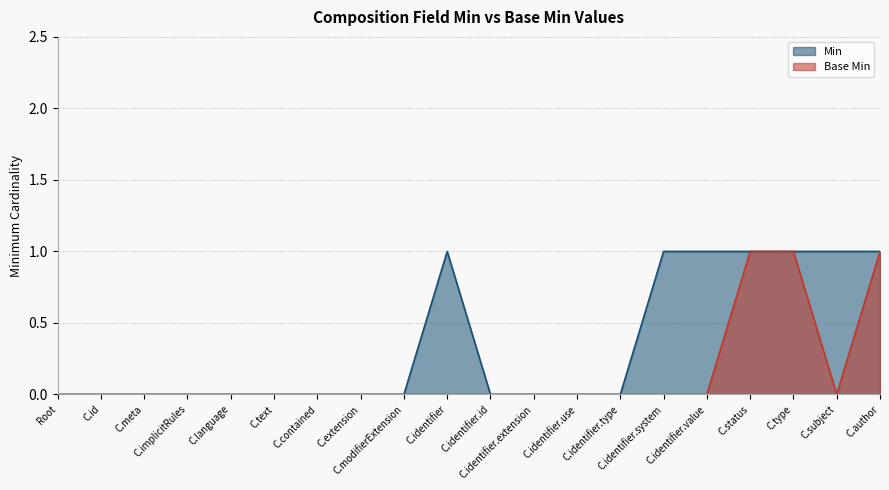

Which series has the largest total across all categories?

Min